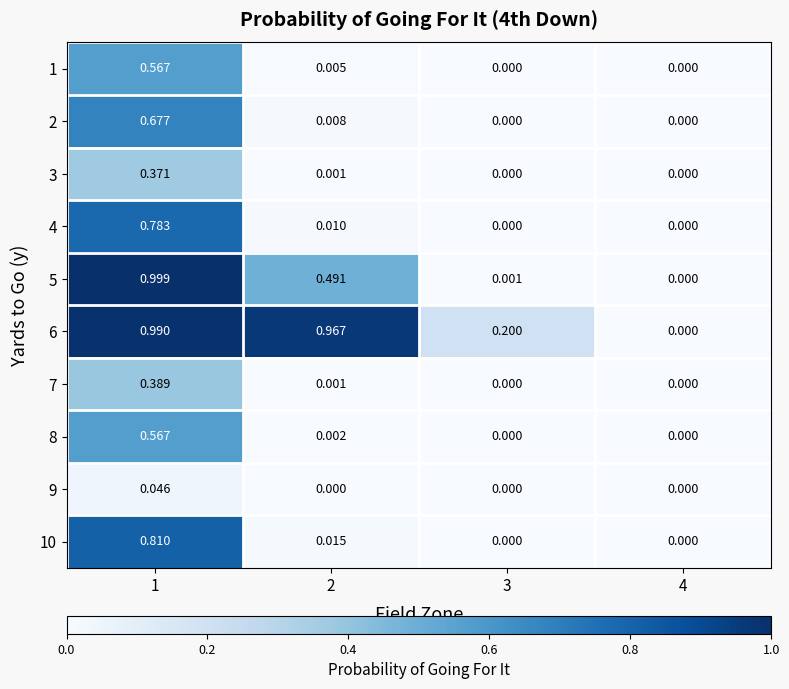

Rank the series by their maximum value, from highest to lowest.

5, 6, 10, 4, 2, 1, 8, 7, 3, 9